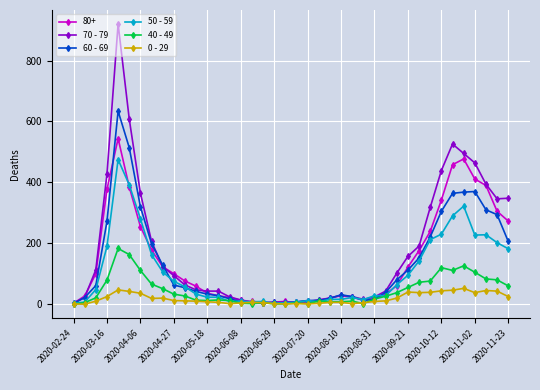

List the series in order of their peak value, highest first.

70 - 79, 60 - 69, 80+, 50 - 59, 40 - 49, 0 - 29